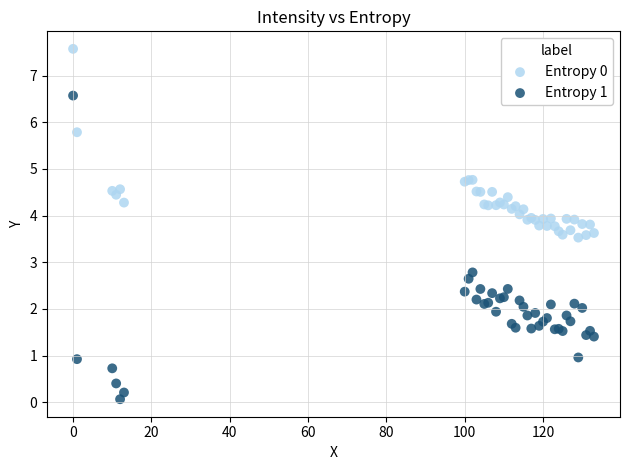

Which series contains the highest Y value?

Entropy 0